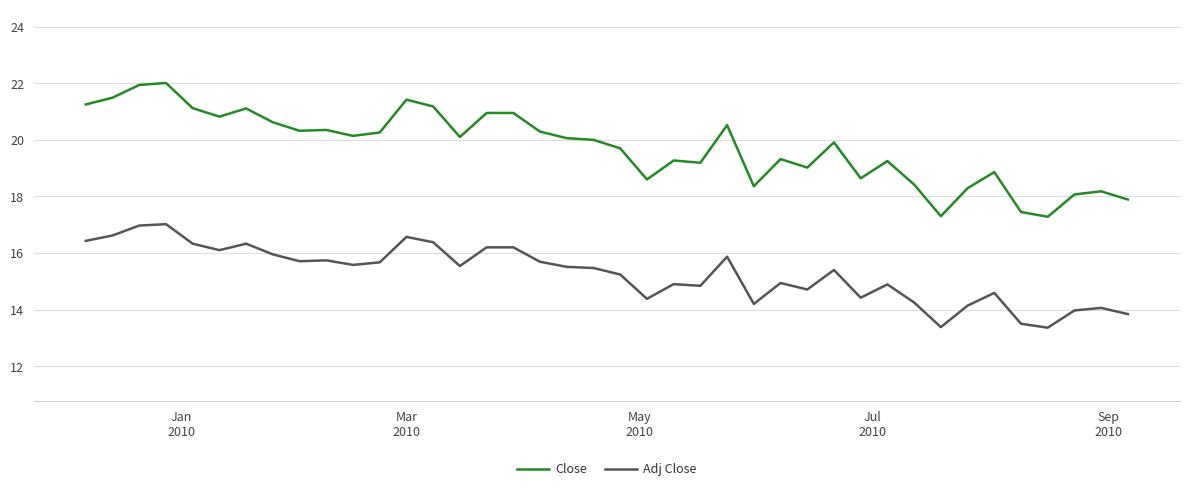

Which series has the largest range (max minus min)?

Close